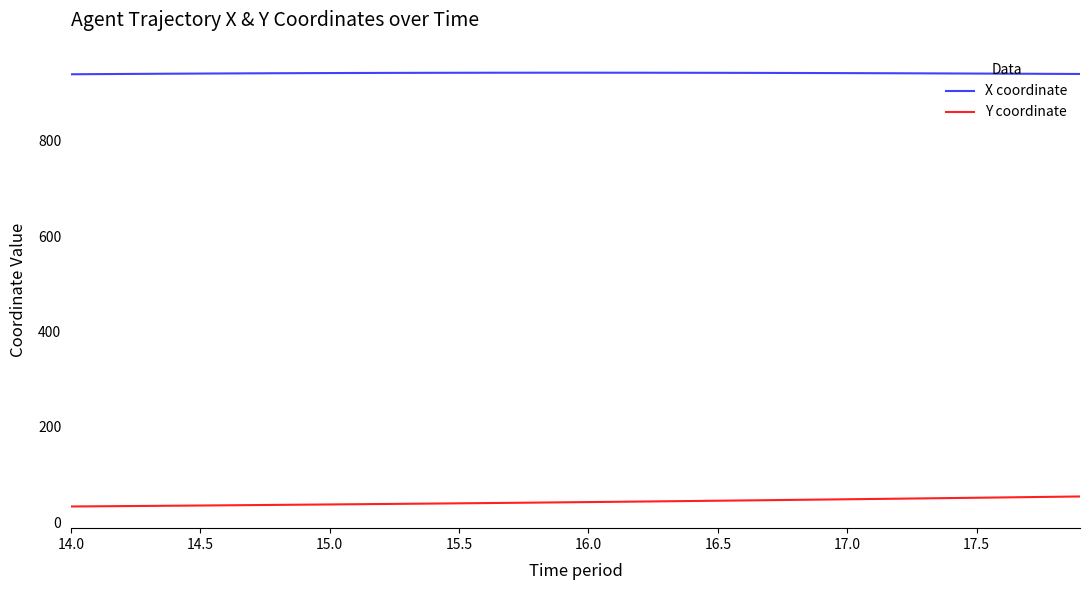

Rank the series by their average value, from lowest to highest.

Y coordinate, X coordinate